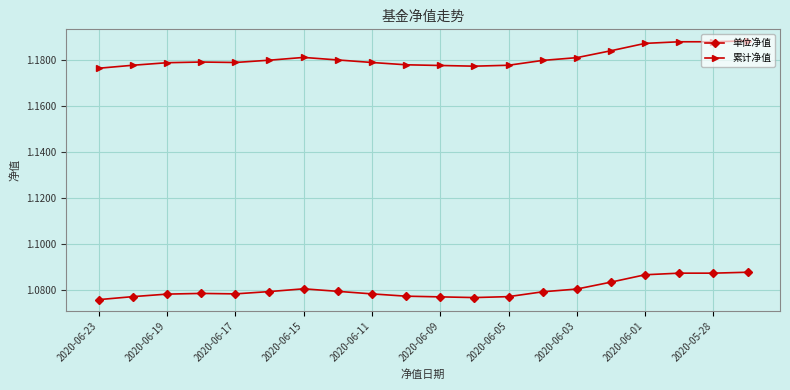

What are all the series names shown in the legend?

单位净值, 累计净值